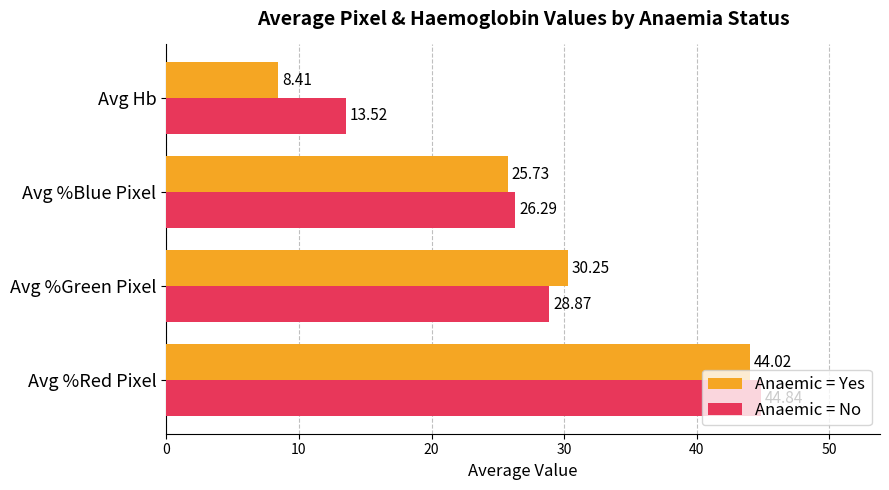

What is the difference between the second highest and minimum values in the Anaemic = Yes series?

21.8